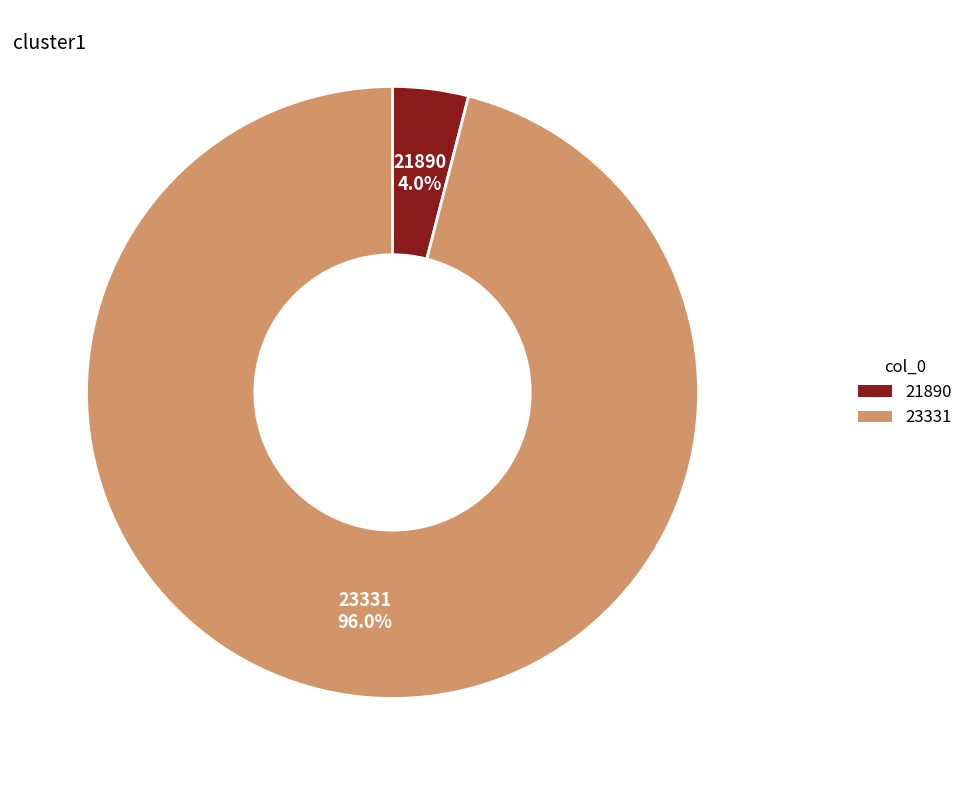

To the nearest percent, what portion does 21890 represent?

4%